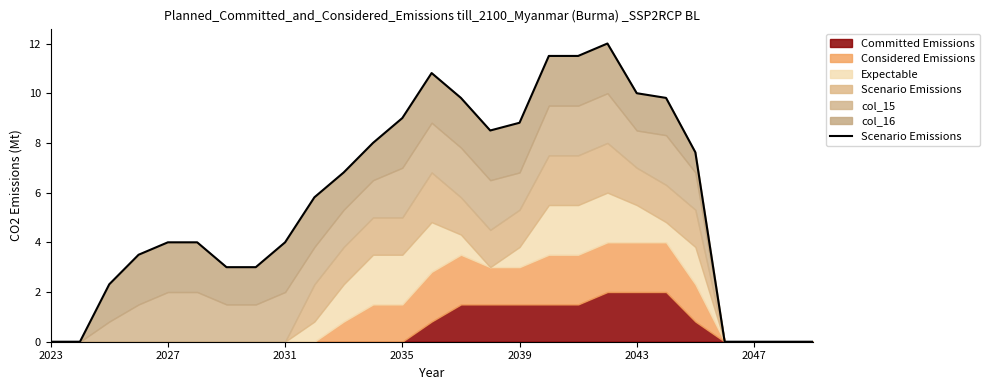

What is the difference between the values at 2023 and 15?

8.5